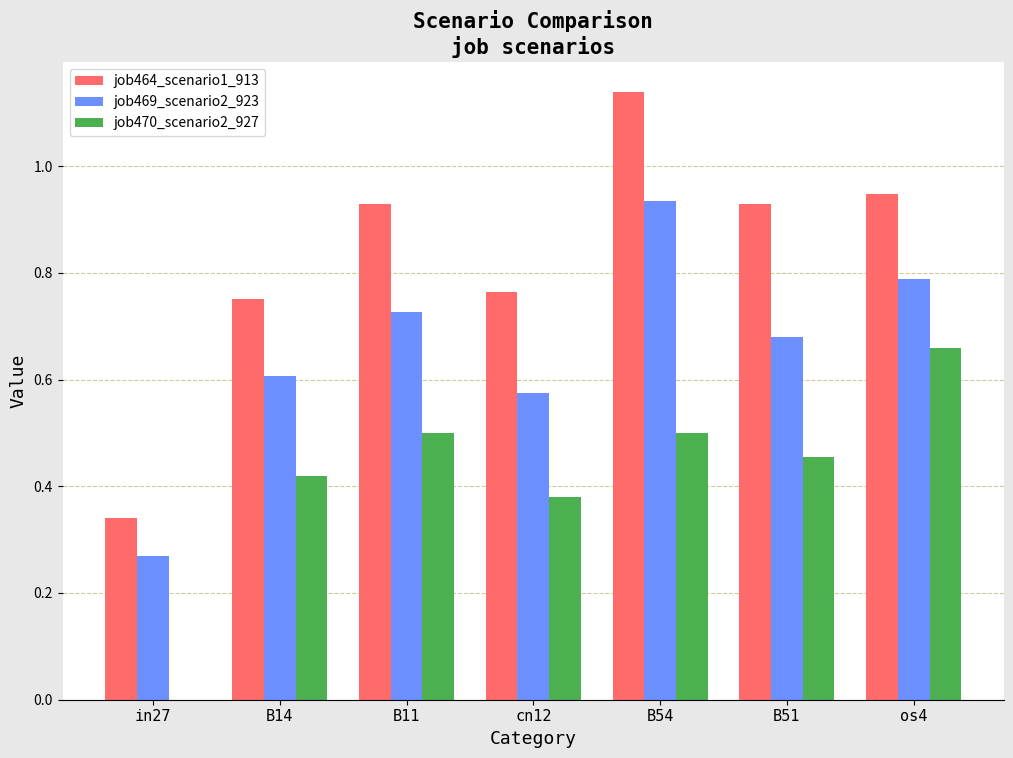

What are all the series names shown in the legend?

job464_scenario1_913, job469_scenario2_923, job470_scenario2_927